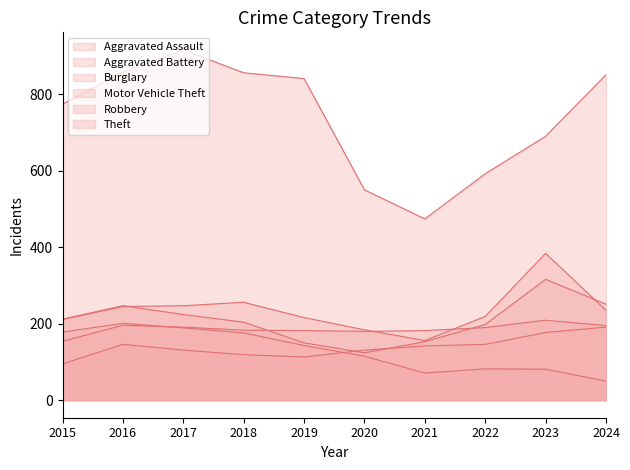

Between 2022 and 2021, which is larger?

2022